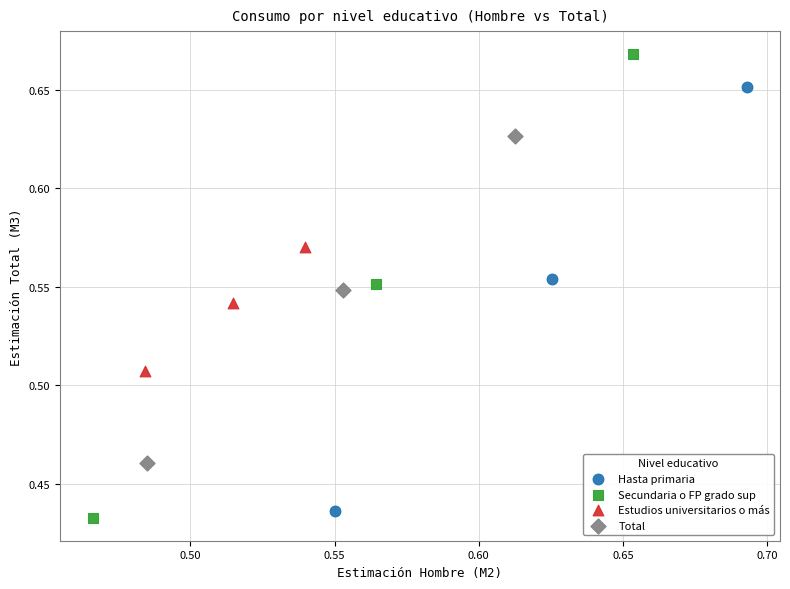

Which series has the largest Y range (max minus min)?

Secundaria o FP grado sup